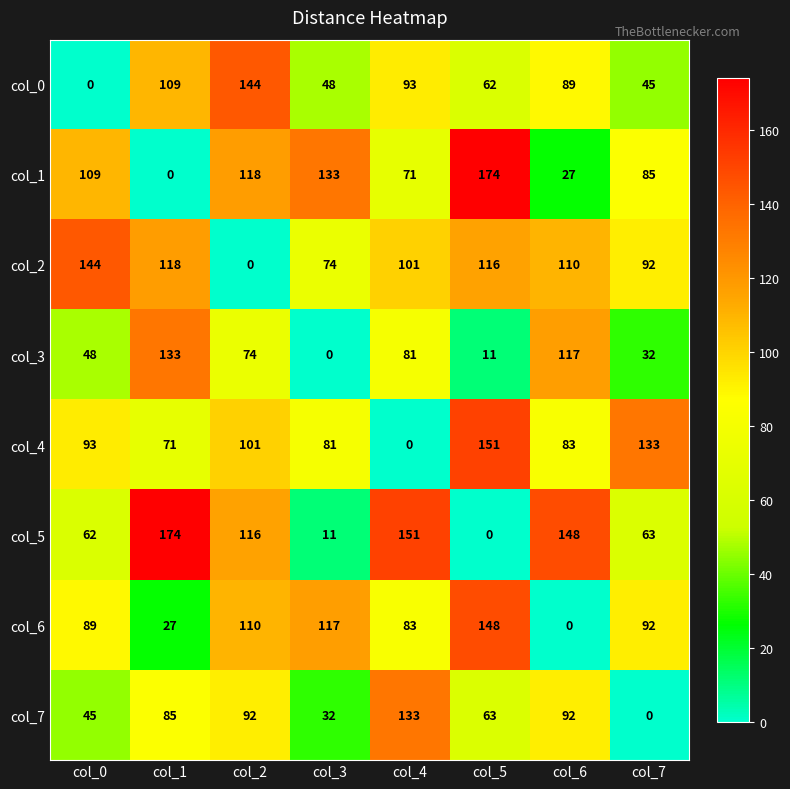

At which label is col_2 closest to 72?

col_3